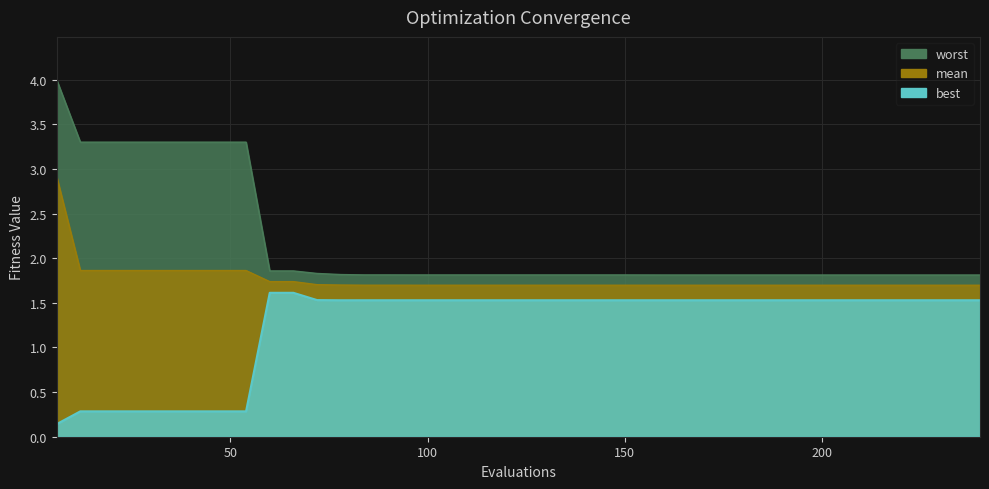

Read the best value at 42.

0.3